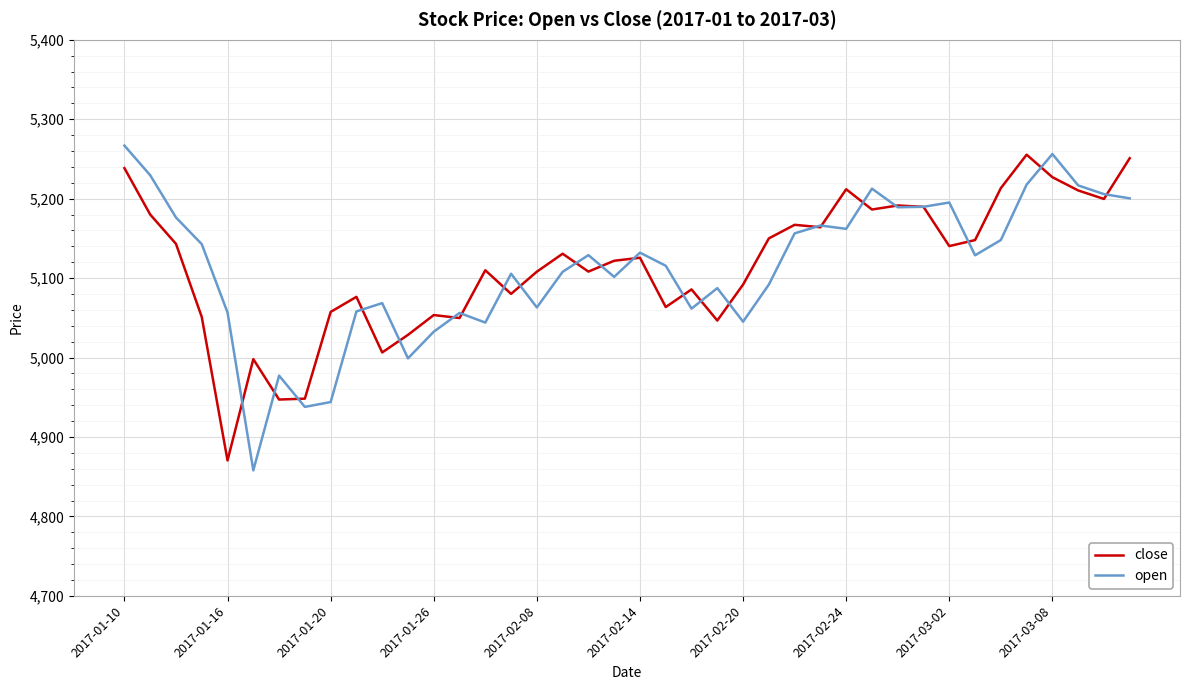

What is the maximum value for open?

5266.9